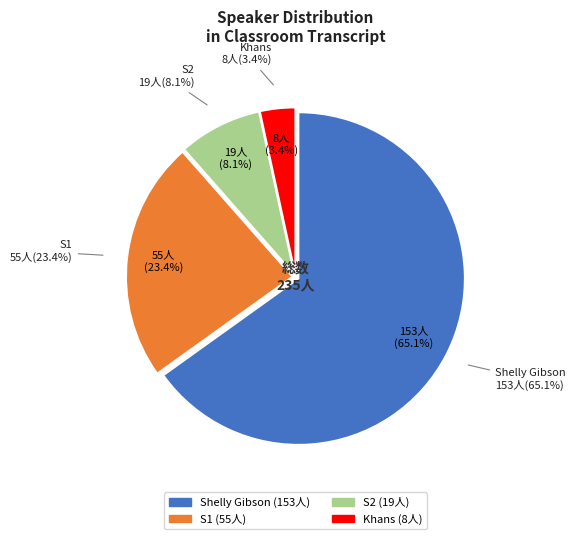

To the nearest percent, what is the average slice percentage?

25%